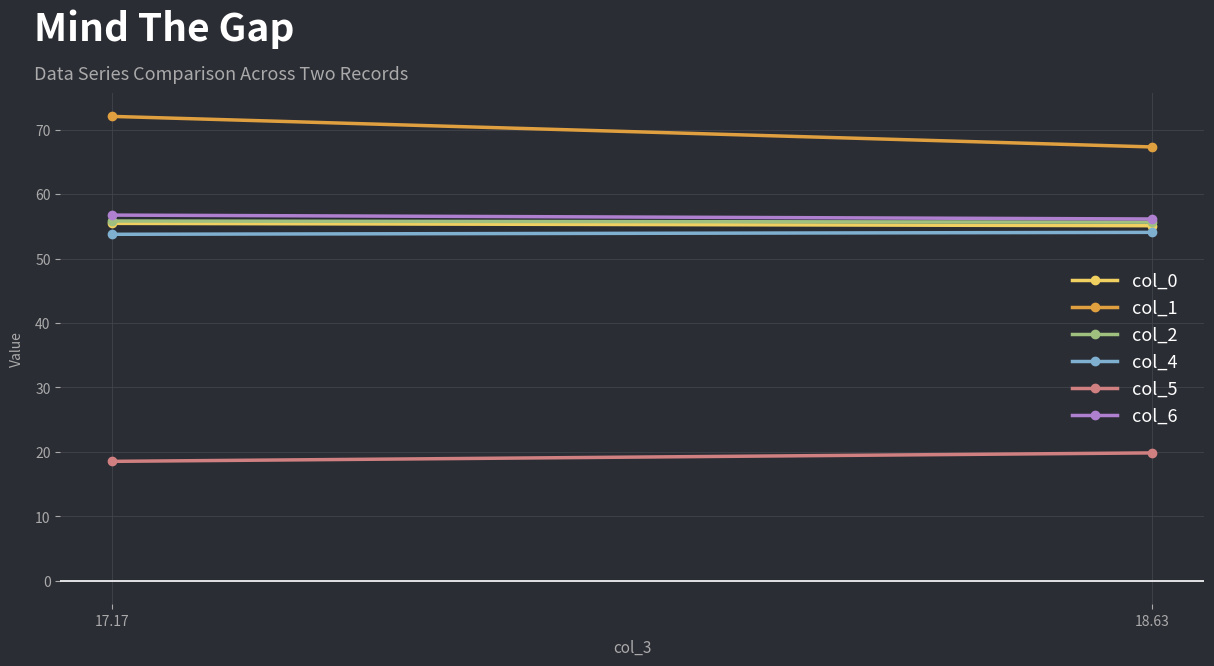

Rank the categories by col_6 value from lowest to highest.

18.63, 17.17